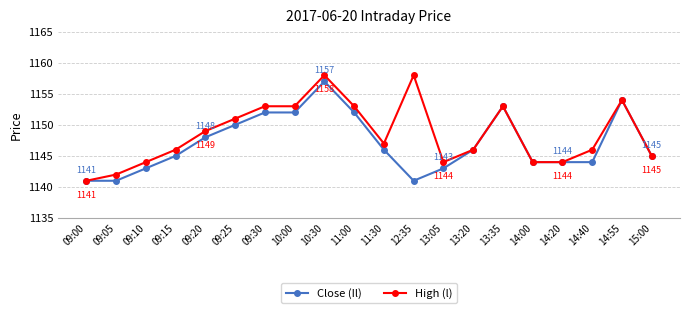

What is the sum of all High (l) values?

22971